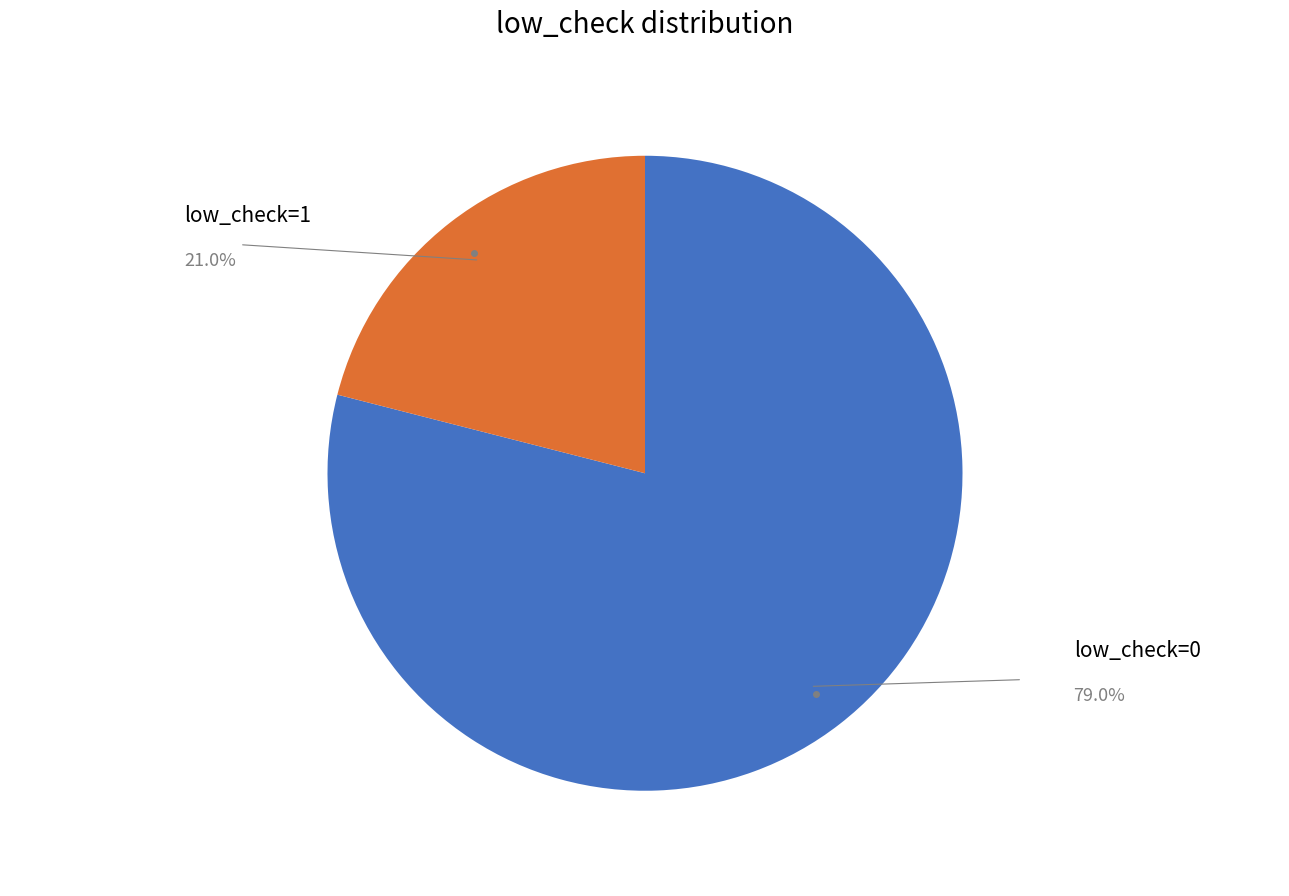

Combined, do low_check=1 and low_check=0 account for over 50%?

Yes